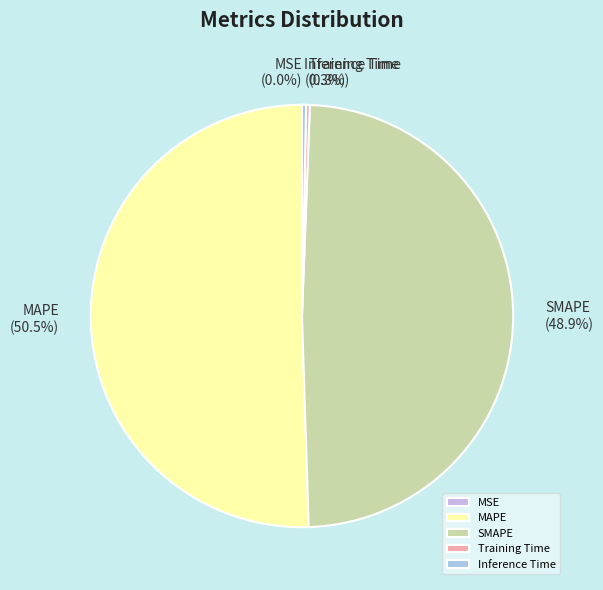

Is MAPE the majority of the pie?

Yes